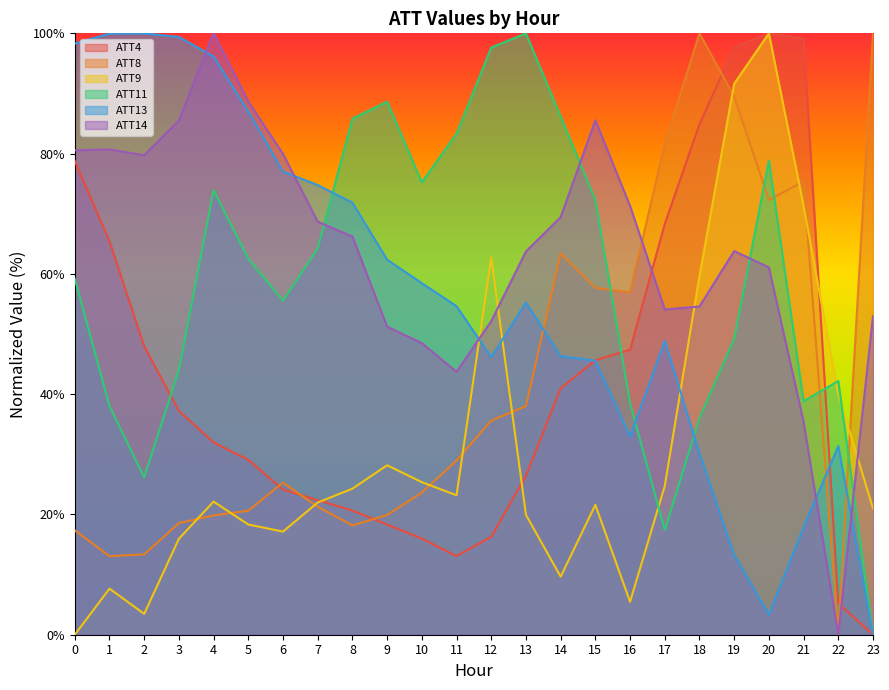

What is the total value across all series at 2?

270.7